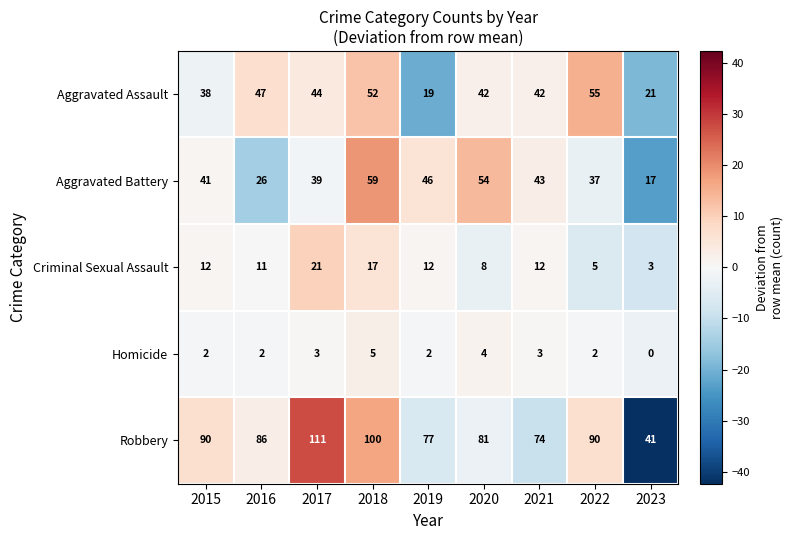

Rank the series by their maximum value, from highest to lowest.

Robbery, Aggravated Battery, Aggravated Assault, Criminal Sexual Assault, Homicide